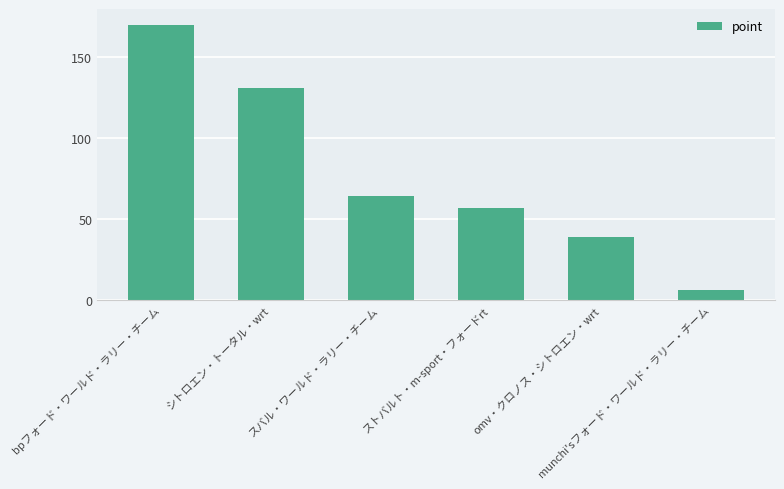

Is it true that the value at ストバルト・m-sport・フォードrt is 25?

False